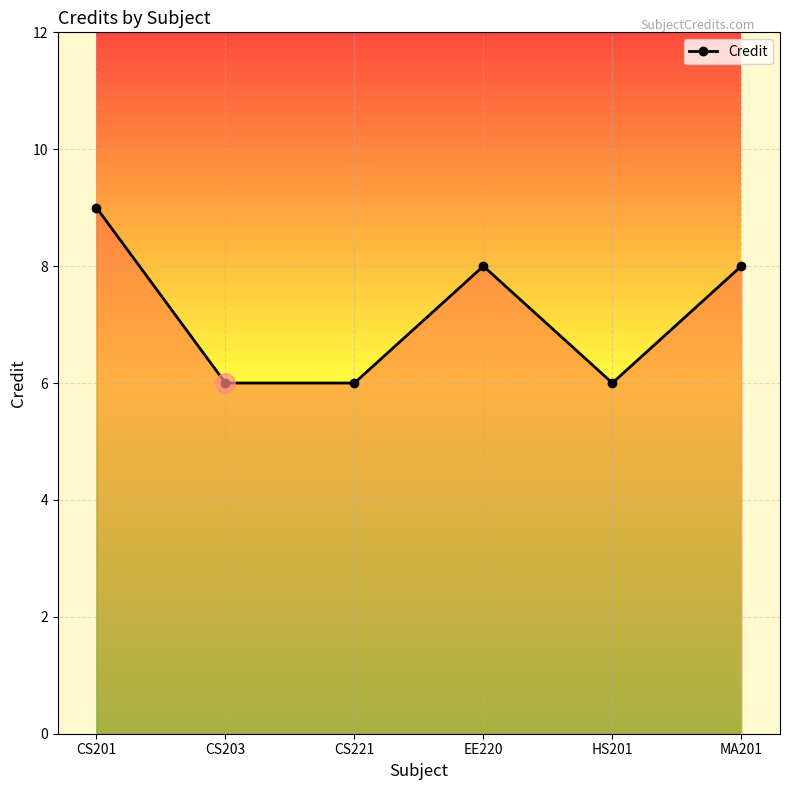

What is the minimum value shown in the chart?

6